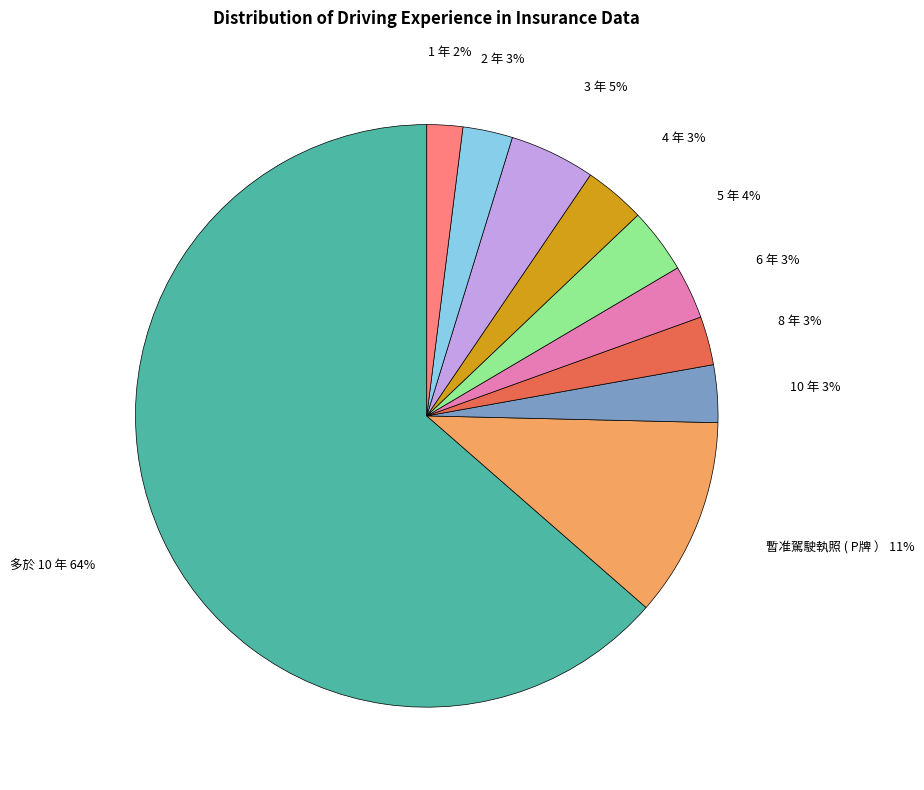

Between 暫准駕駛執照 ( P牌 ） and 3 年, which is larger?

暫准駕駛執照 ( P牌 ）